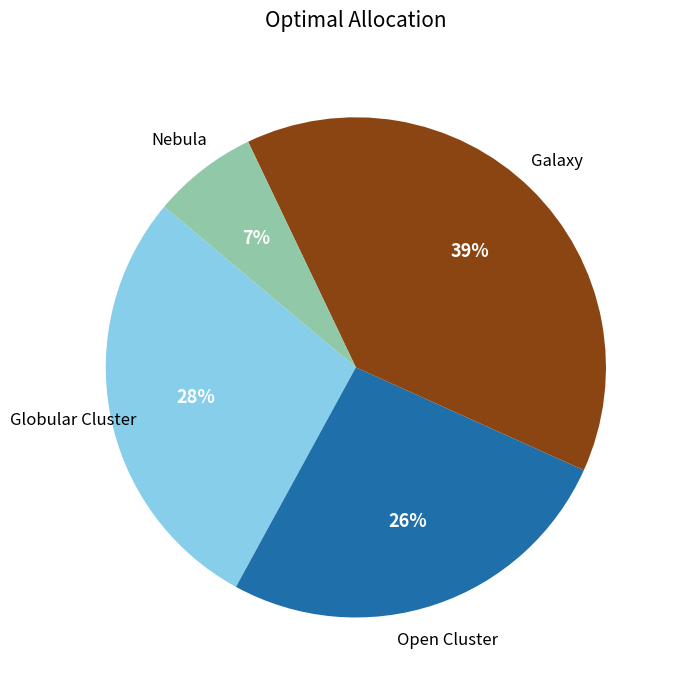

Does any single category account for the majority?

No